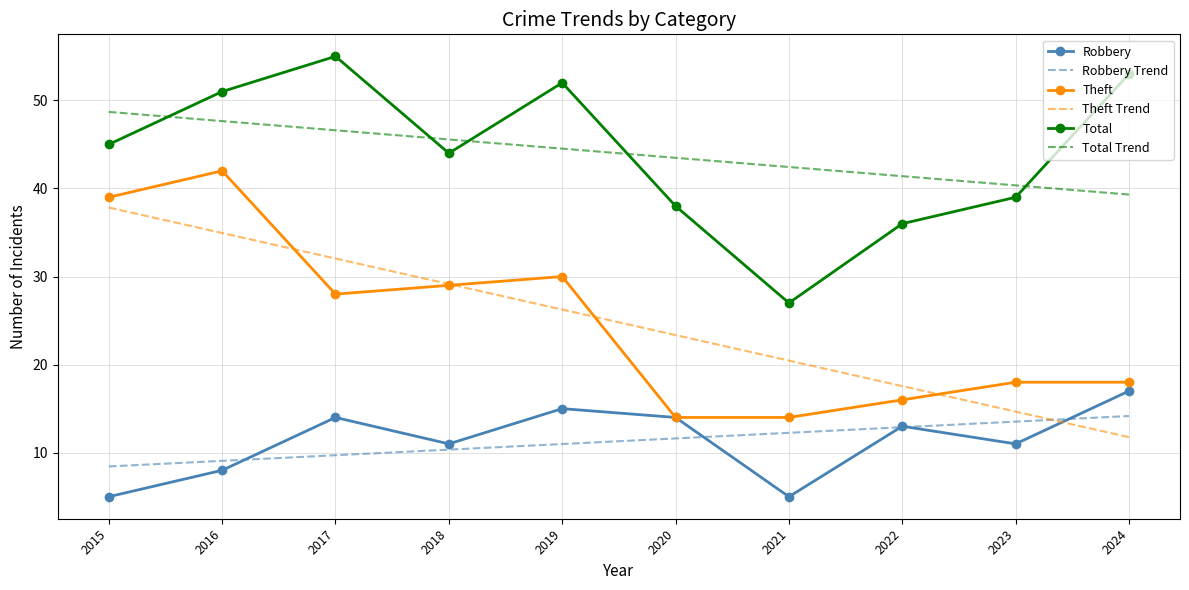

List the series in order of their peak value, highest first.

Total, Total Trend, Theft, Theft Trend, Robbery, Robbery Trend